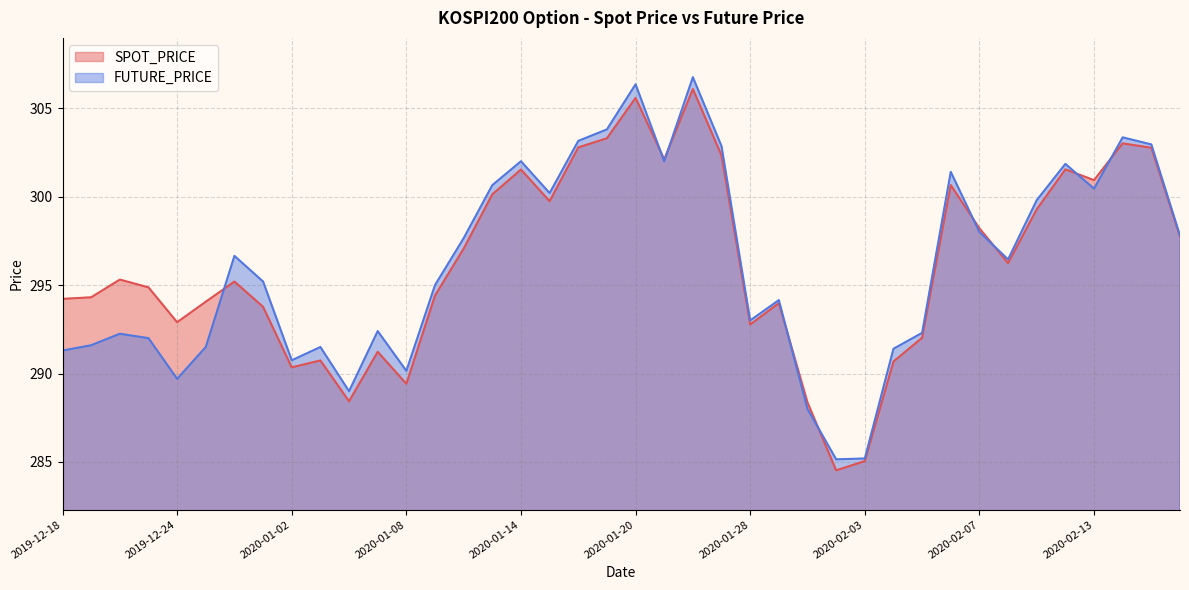

What is the sum of the SPOT_PRICE values at 2020-01-09 and 2020-02-10?

590.7